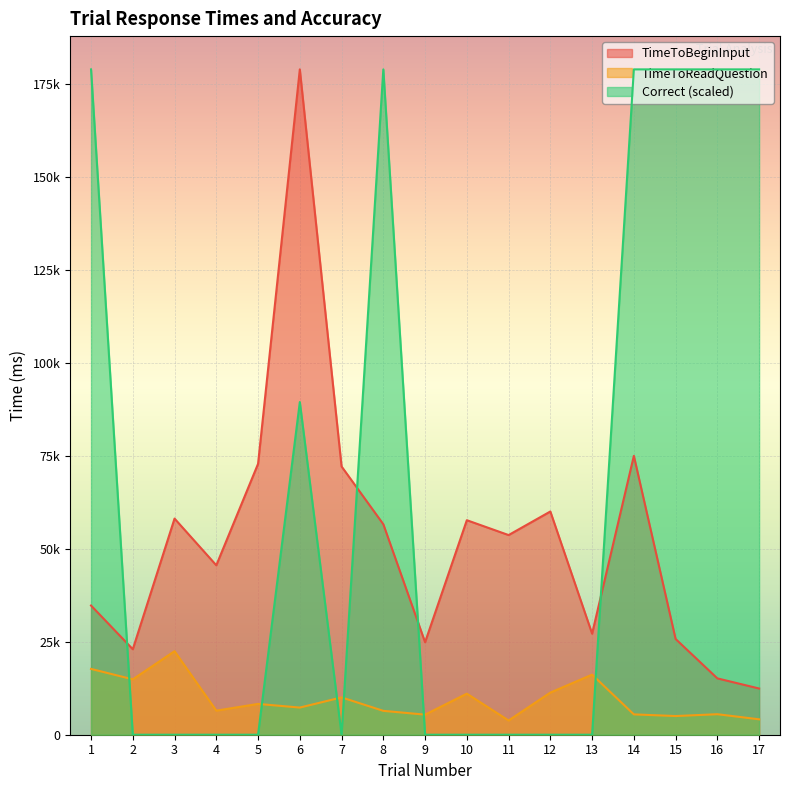

True or false: Correct has a value of 160981.8 at 6.

False